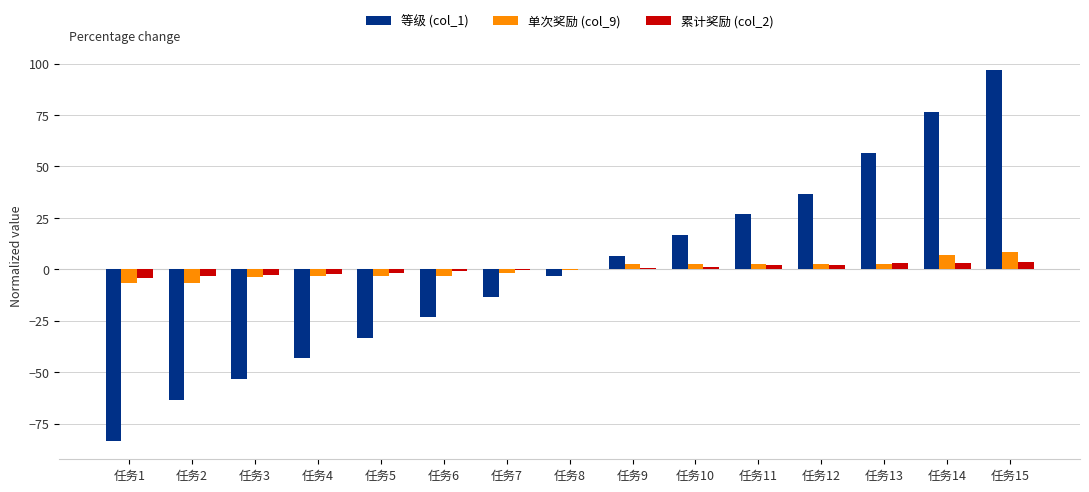

Which series changed the most between 任务1 and 任务14?

等级 (col_1)